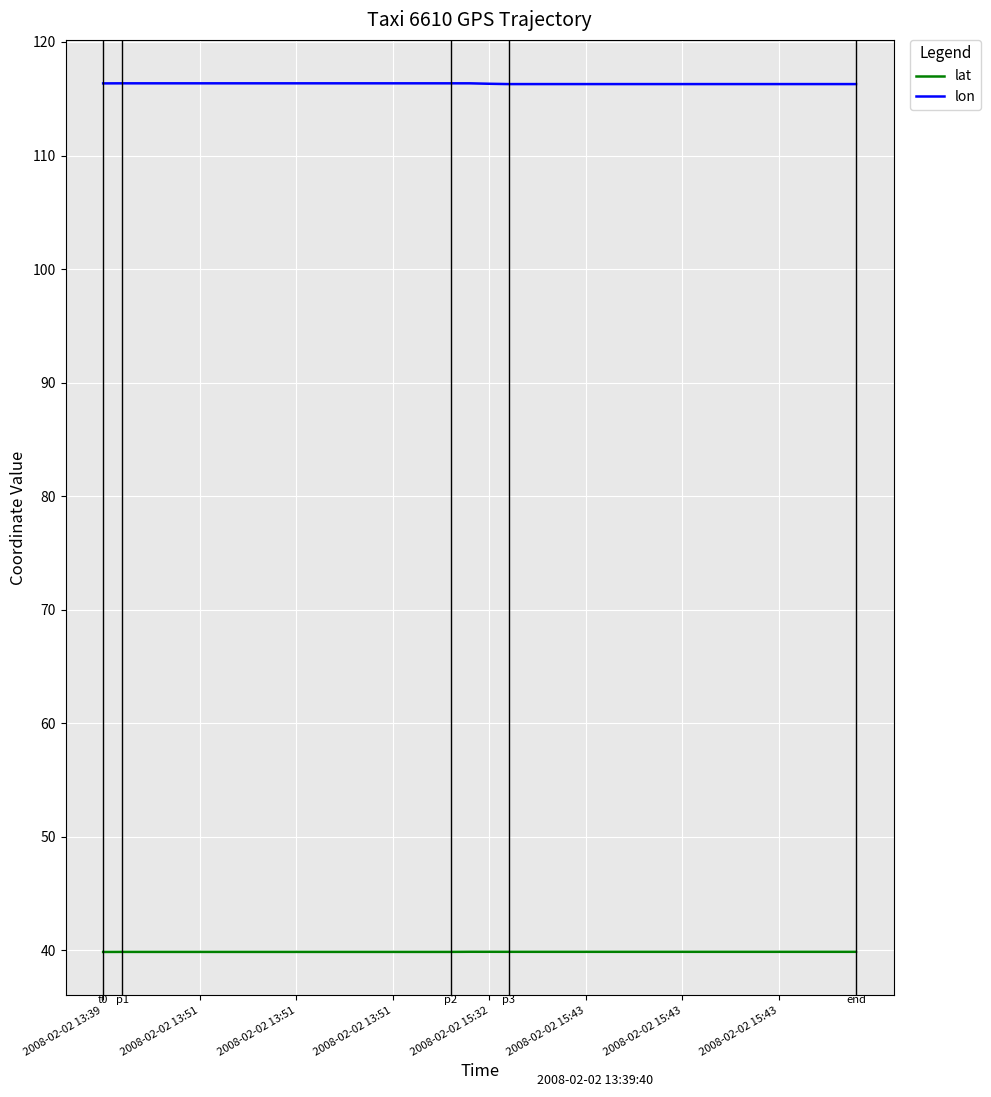

Which series has the largest total across all categories?

lon